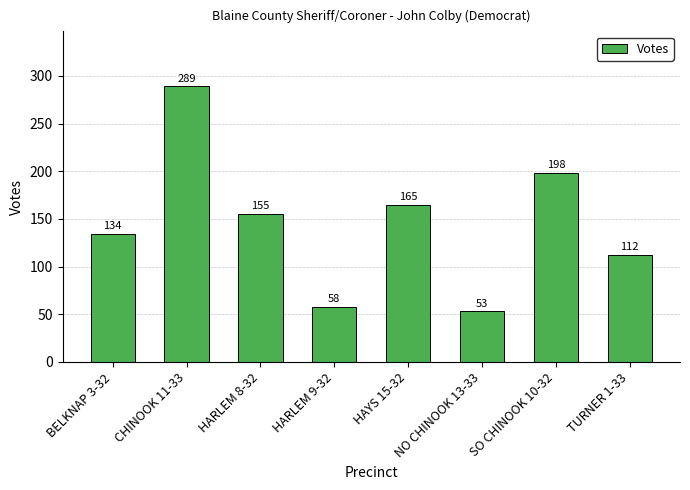

What position from the left is HAYS 15-32?

5